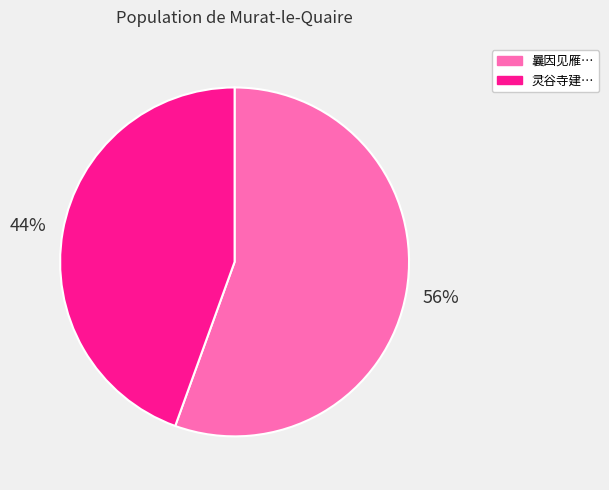

To the nearest percent, what is the average slice percentage?

50%